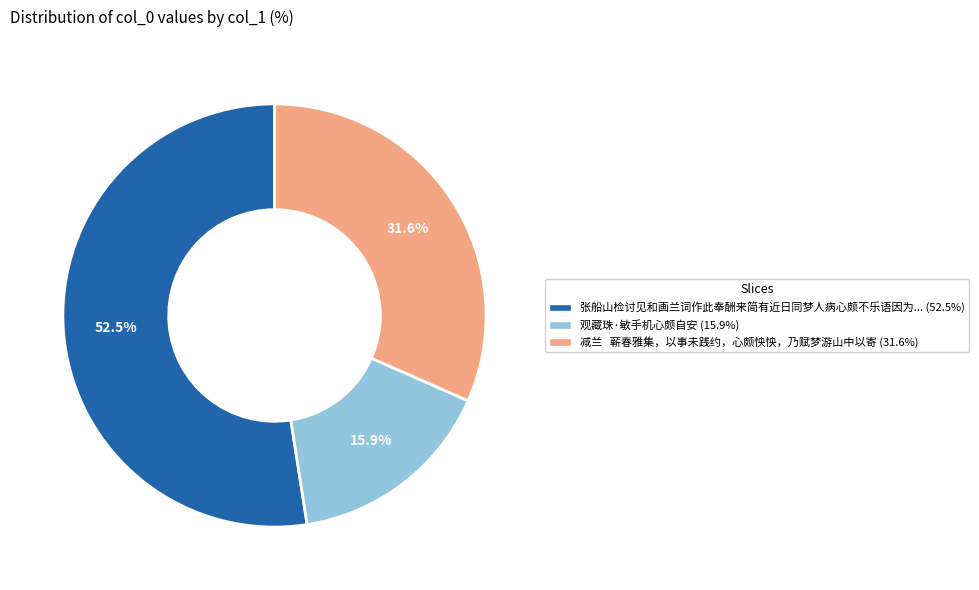

Between 张船山检讨见和画兰词作此奉酬来简有近日同梦人病心颇不乐语因为... (52.5%) and 减兰 蕲春雅集，以事未践约，心颇怏怏，乃赋梦游山中以寄 (31.6%), which is larger?

张船山检讨见和画兰词作此奉酬来简有近日同梦人病心颇不乐语因为... (52.5%)